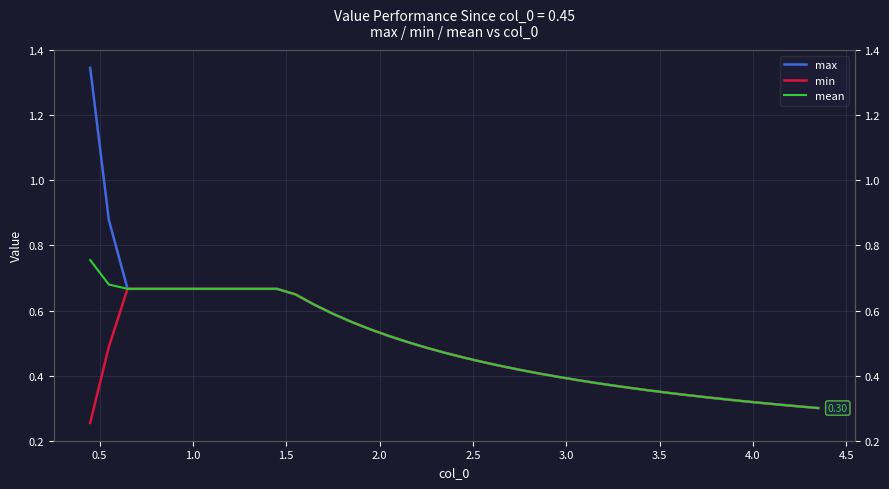

Between 3.0 and 26, which series saw the biggest shift?

max